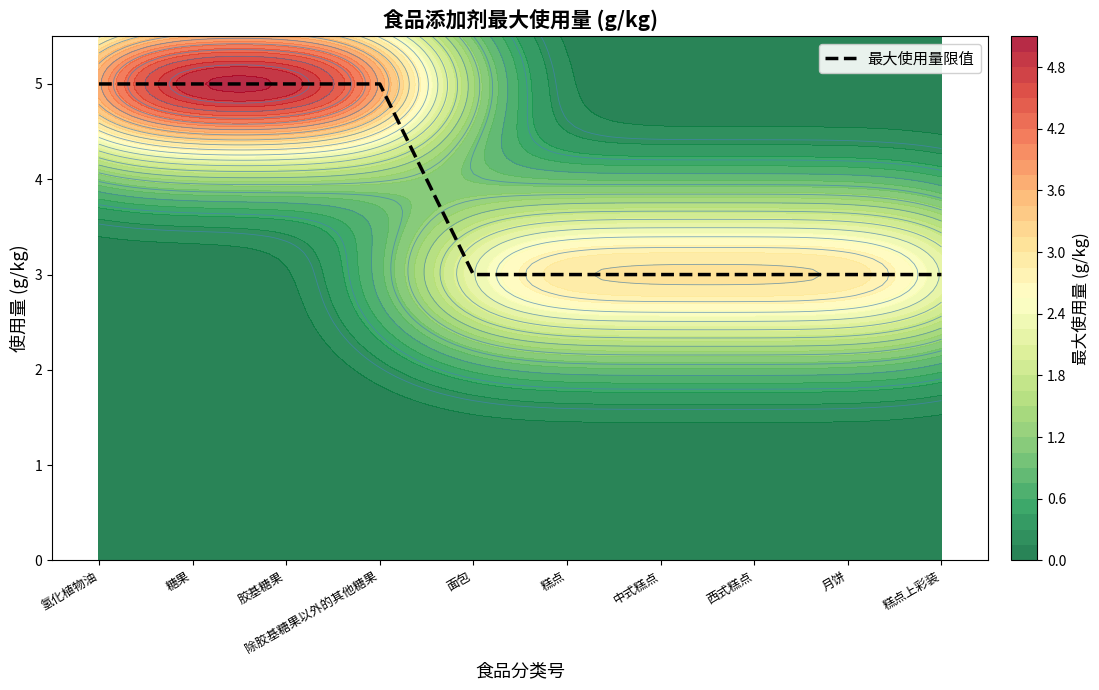

What is the sum of all values?

38